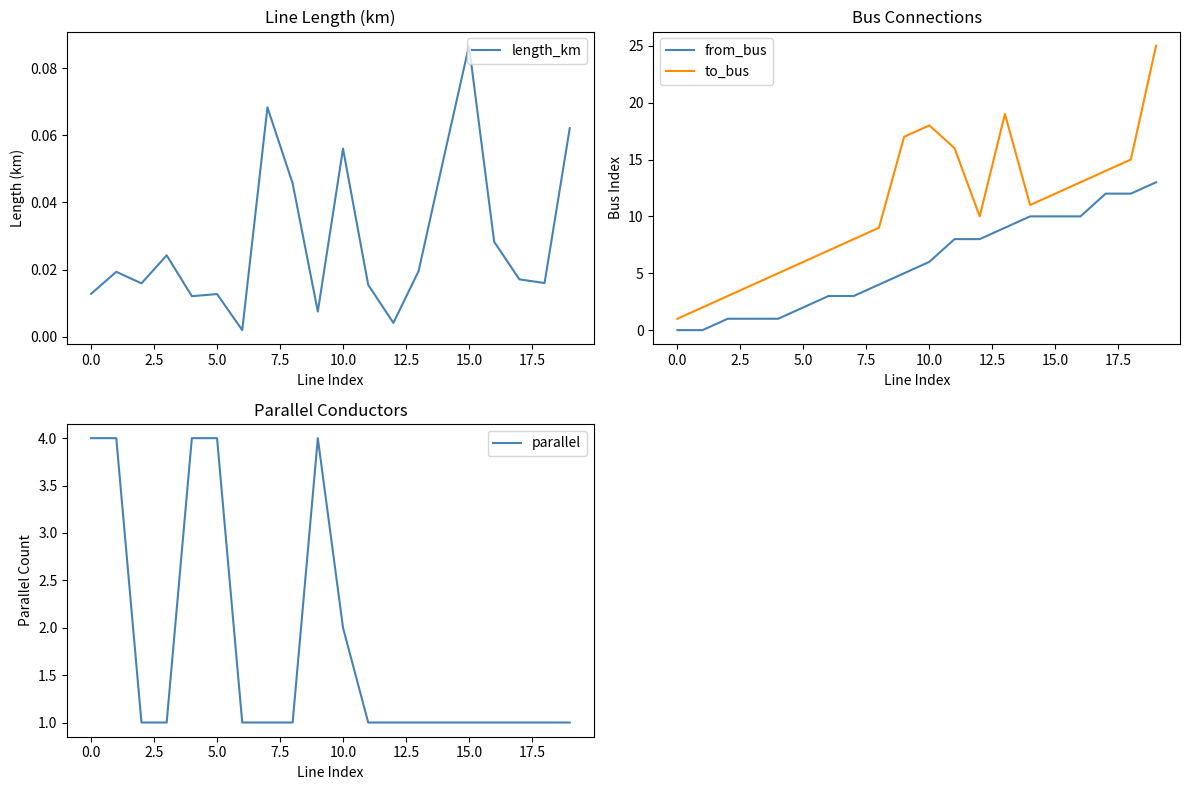

Between 17 and 16, which is larger?

16